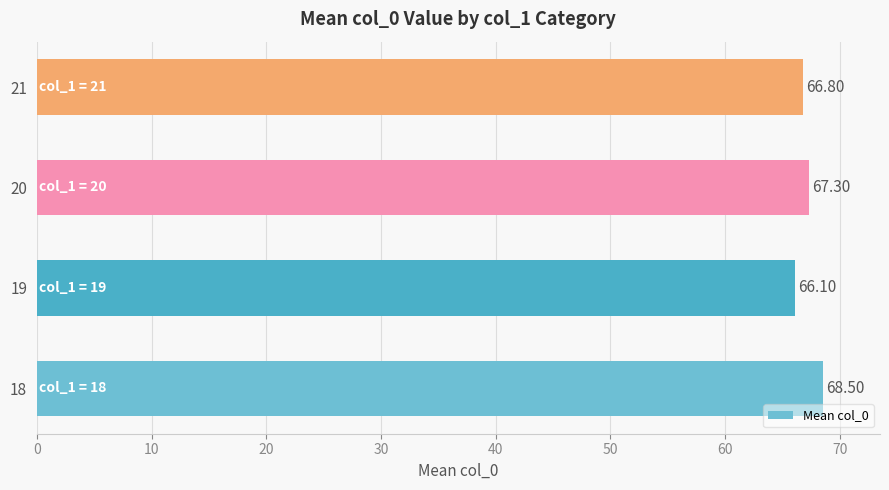

Between 21 and 18, which is larger?

18